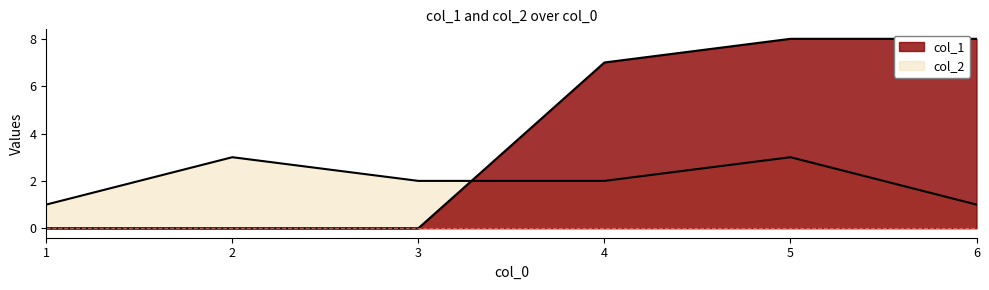

What is the value of the col_2 point at the 4th from the left?

2